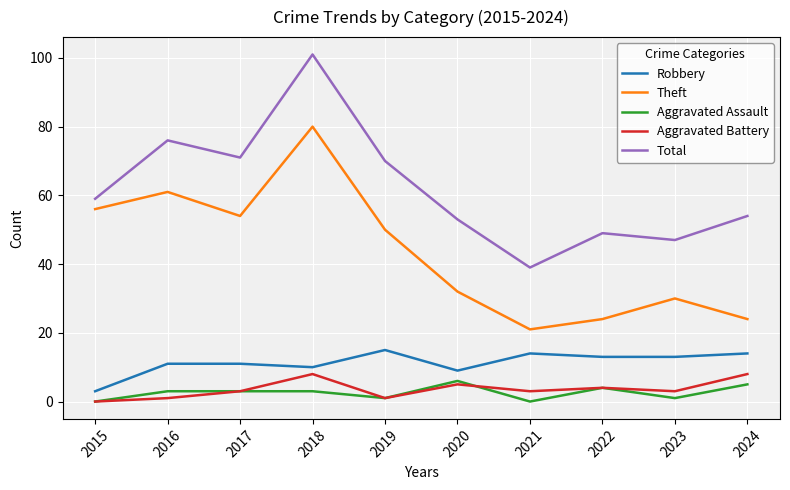

At which label does Robbery reach its minimum?

2015